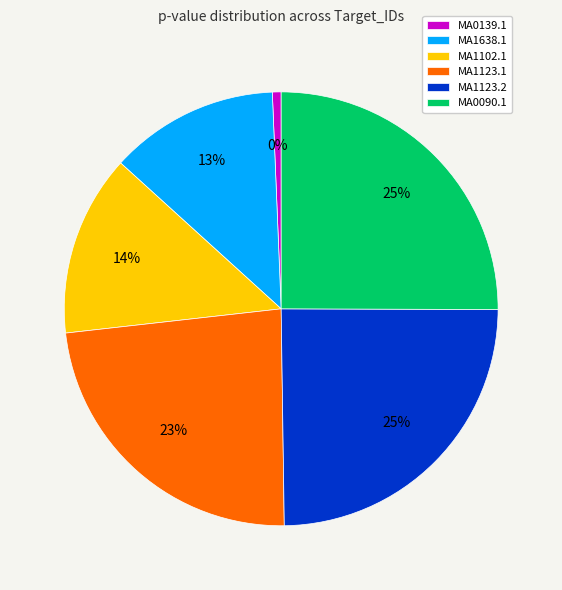

What percentage do MA1102.1 and MA0139.1 together represent?

14.2%